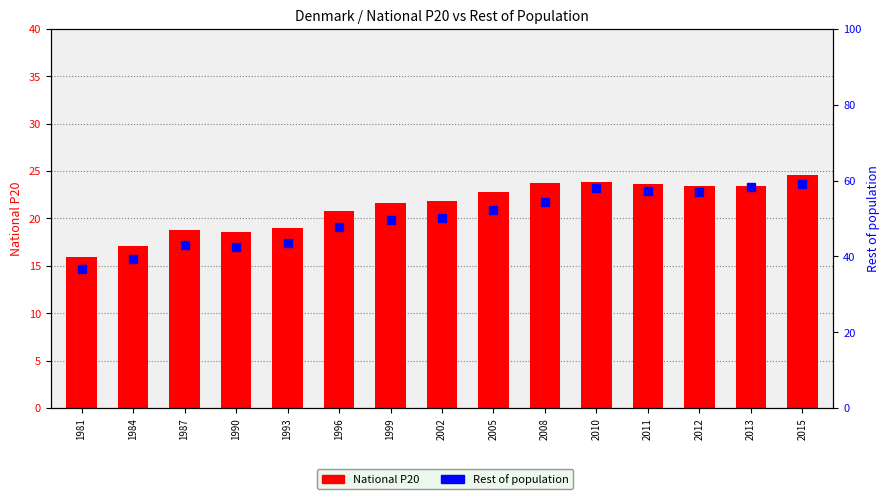

What are all the series names shown in the legend?

National P20, Rest of population